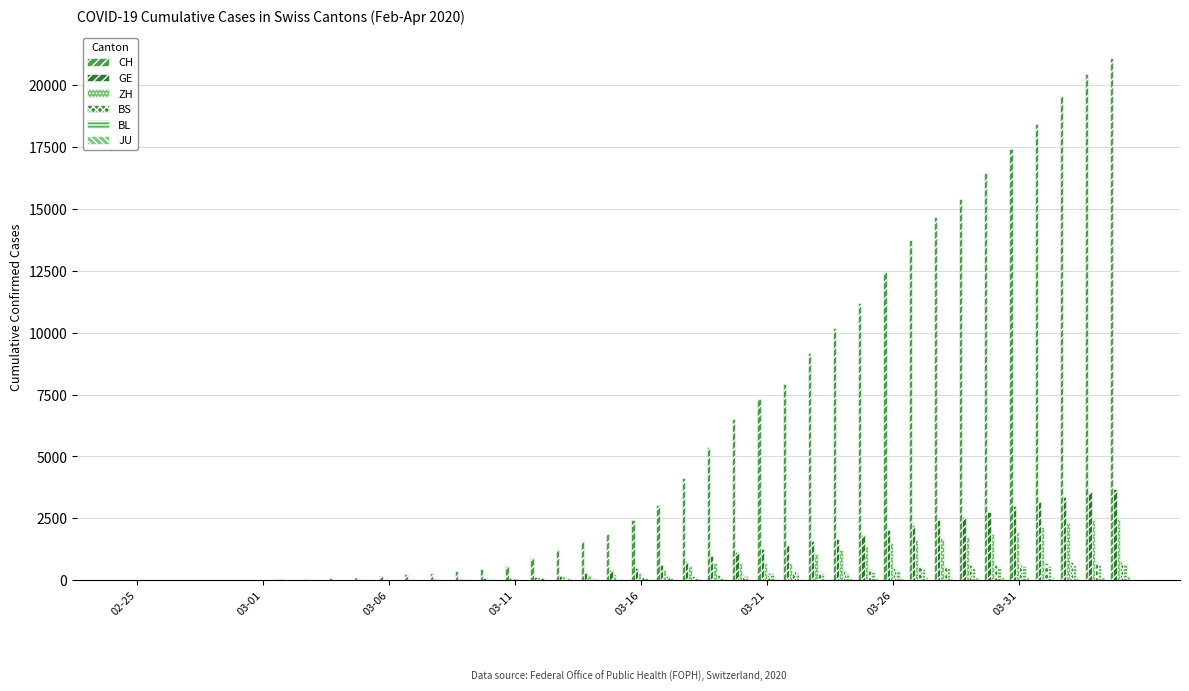

Which category has the lowest value in the CH series?

02-25